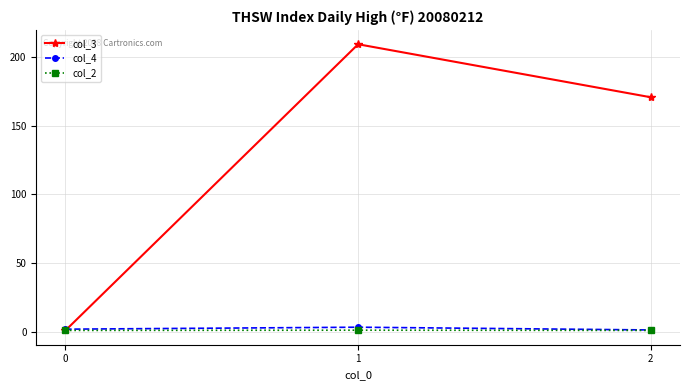

The value of col_3 at 2 is 170.8. True or false?

True